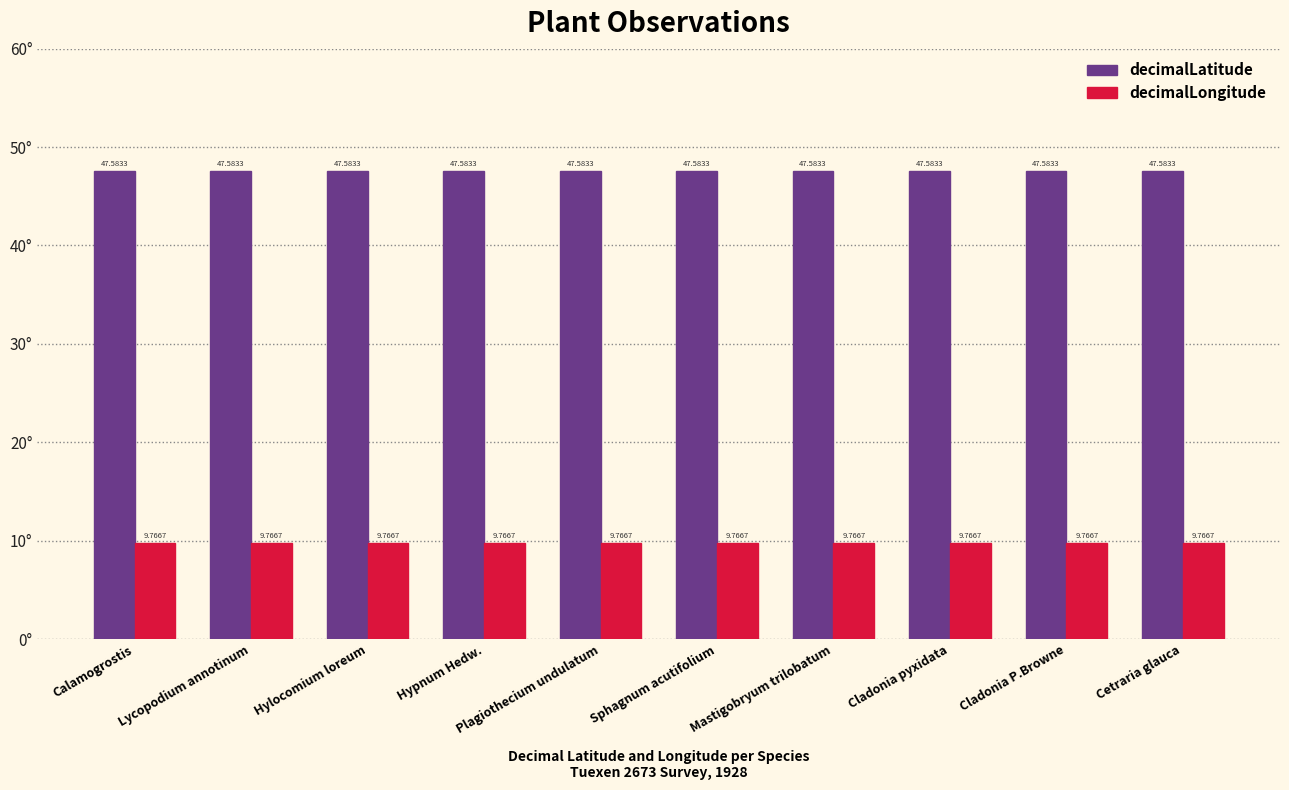

What is the average value of the decimalLongitude series?

9.8